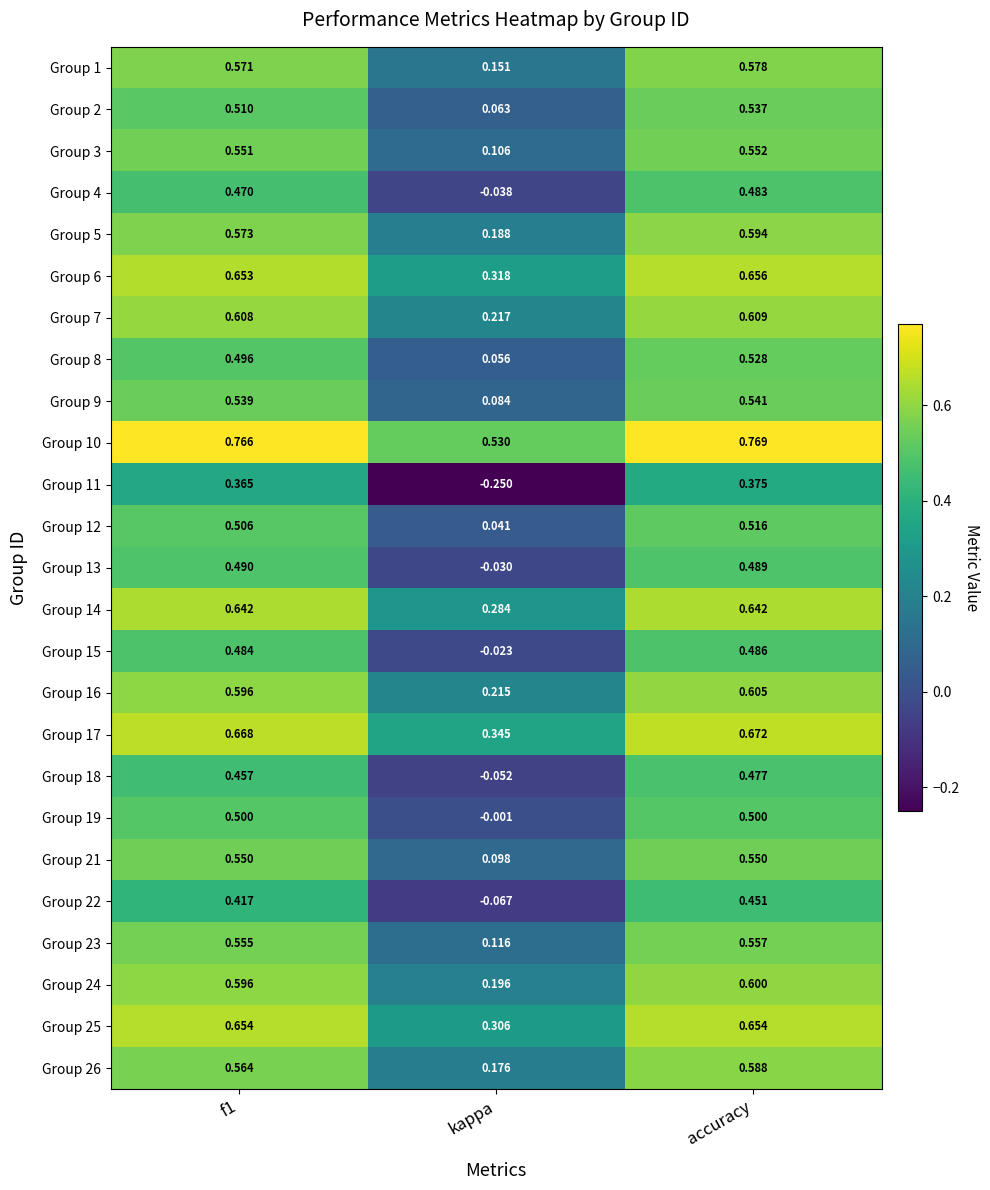

At which category does the chart reach its peak across all series?

accuracy